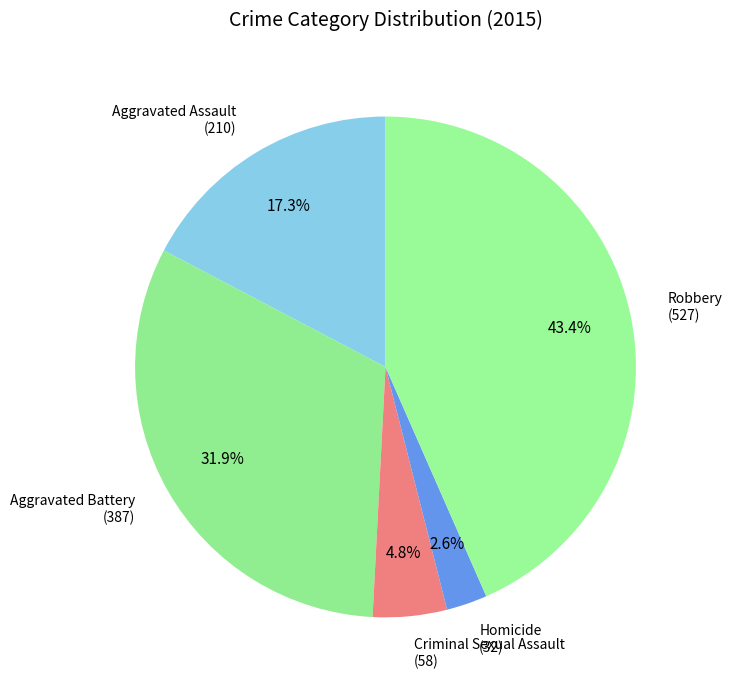

What is the largest slice in the pie chart?

Robbery